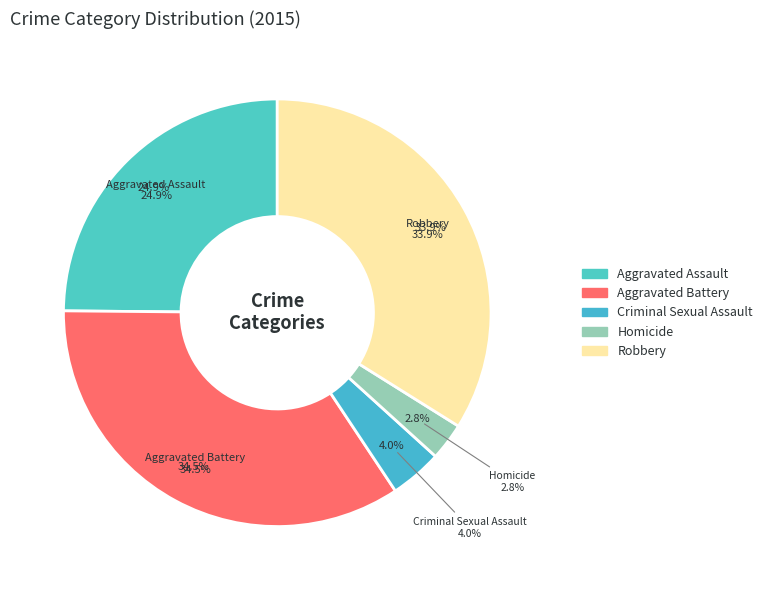

The Homicide slice represents 1% of the pie. True or false?

False